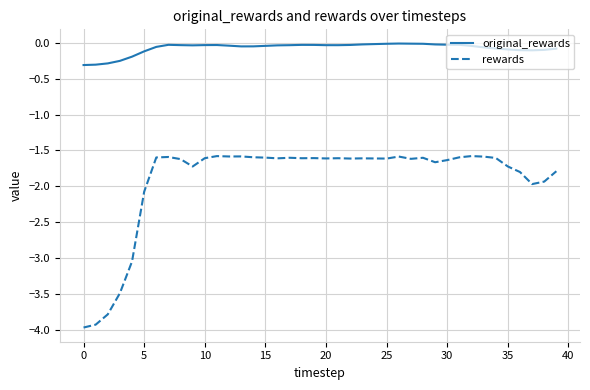

What is the highest value of the rewards series?

-1.6